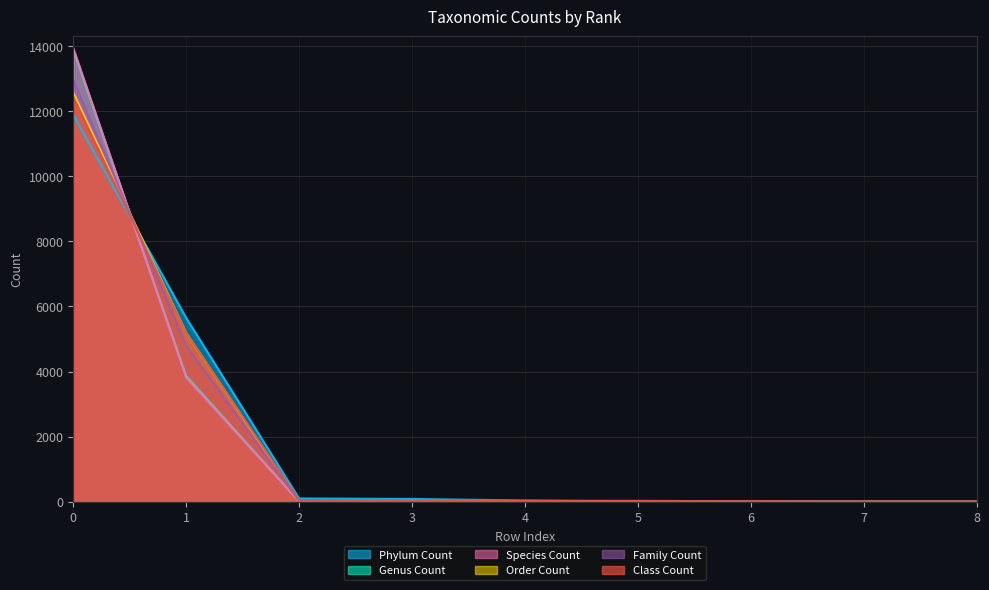

True or false: phylum_count has more than 2 points higher than both neighbors.

False